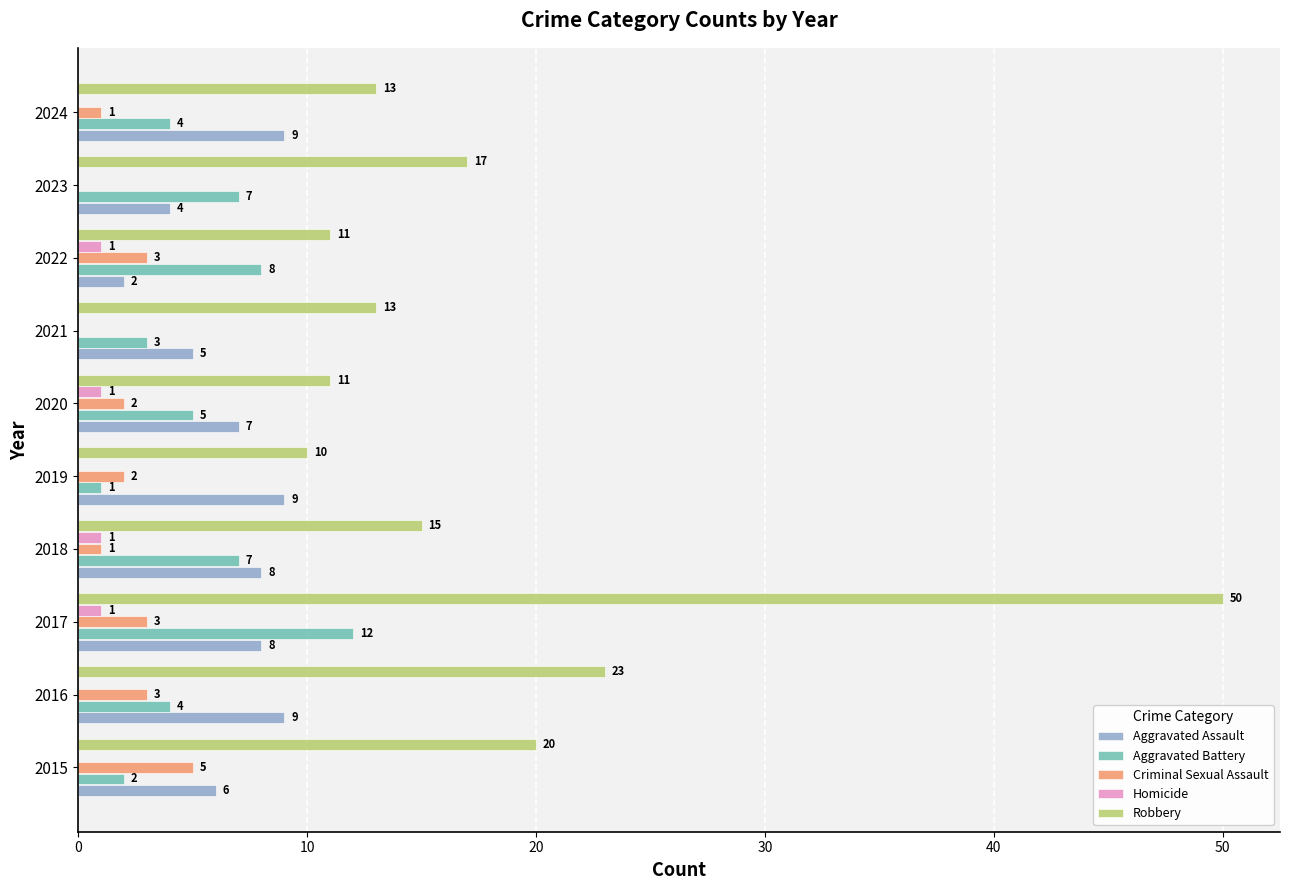

Between 2016 and 2021, which series saw the biggest shift?

Robbery